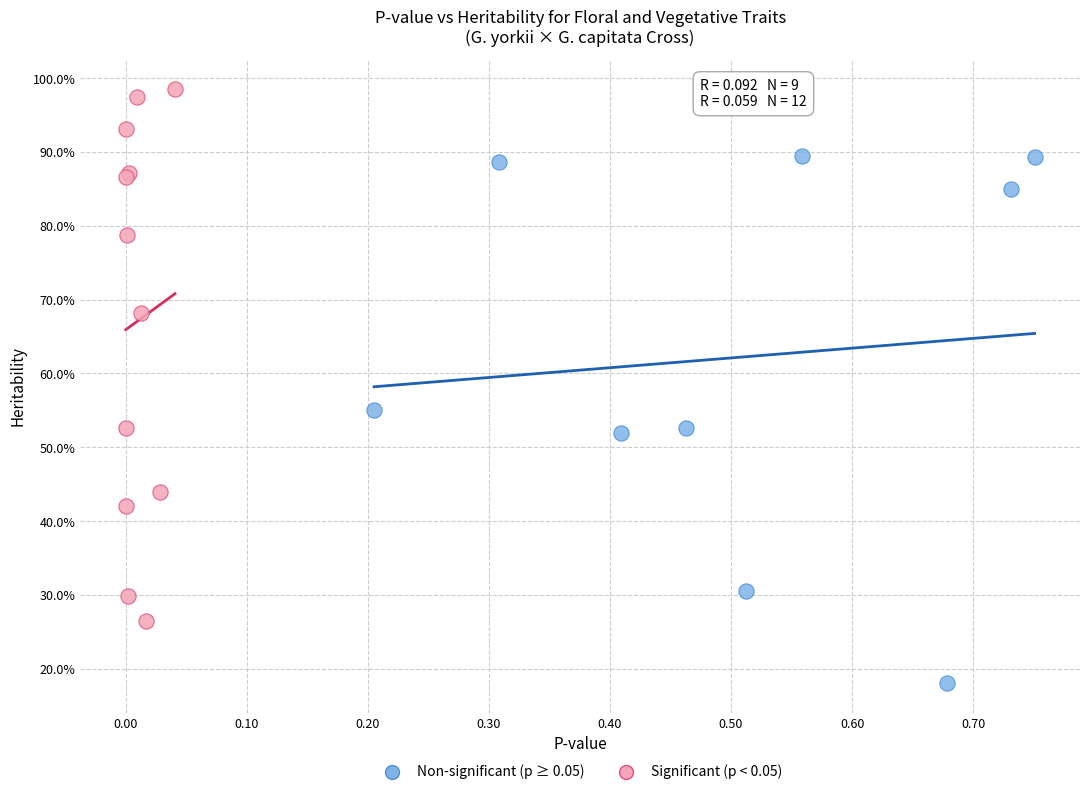

What are all the series names shown in the legend?

Non-significant (p ≥ 0.05), Significant (p < 0.05)